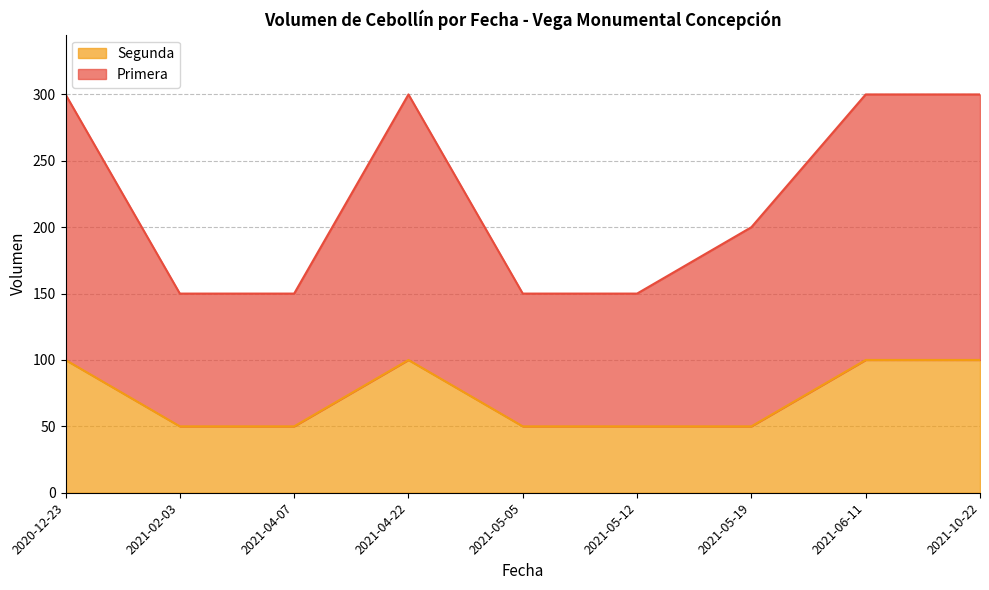

What are all the series names shown in the legend?

Segunda, Primera